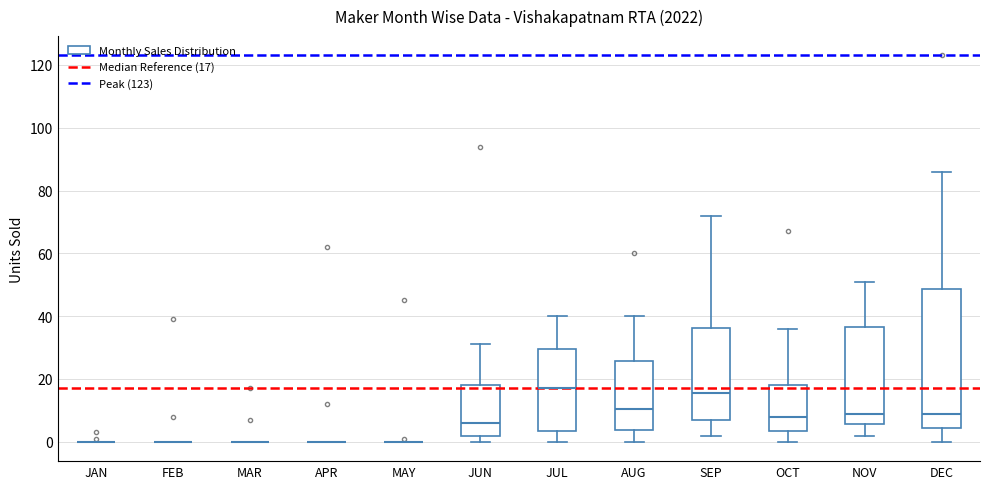

Reading left to right, read every box against the y-axis: the position of its median line, the range the box covers, and the ends of its whiskers. The values are not printed on the chart, so give them approximately, as read against the axis.

JAN: box collapsed to a line at 0, whiskers 0 to 0
FEB: box collapsed to a line at 0, whiskers 0 to 0
MAR: box collapsed to a line at 0, whiskers 0 to 0
APR: box collapsed to a line at 0, whiskers 0 to 0
MAY: box collapsed to a line at 0, whiskers 0 to 0
JUN: median 6, box 2 to 18, whiskers 0 to 32
JUL: median 18, box 4 to 30, whiskers 0 to 40
AUG: median 10, box 4 to 26, whiskers 0 to 40
SEP: median 16, box 8 to 36, whiskers 2 to 72
OCT: median 8, box 4 to 18, whiskers 0 to 36
NOV: median 10, box 6 to 36, whiskers 2 to 52
DEC: median 10, box 4 to 48, whiskers 0 to 86